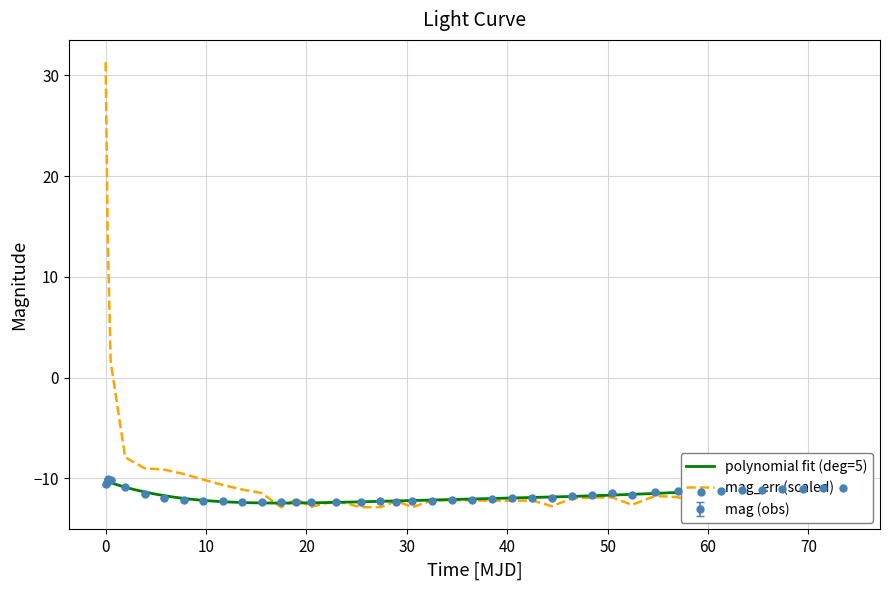

What is the minimum value for mag_err (scaled)?

-12.9